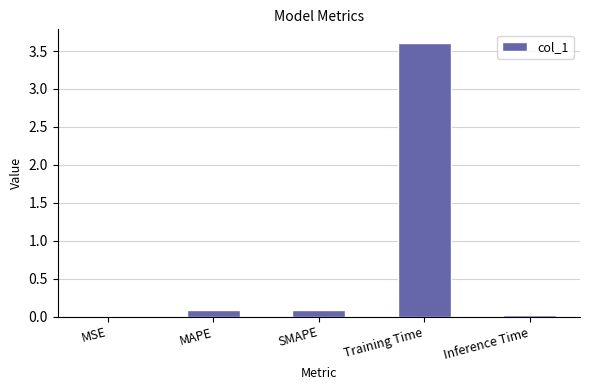

What value does the data have at Training Time?

3.6